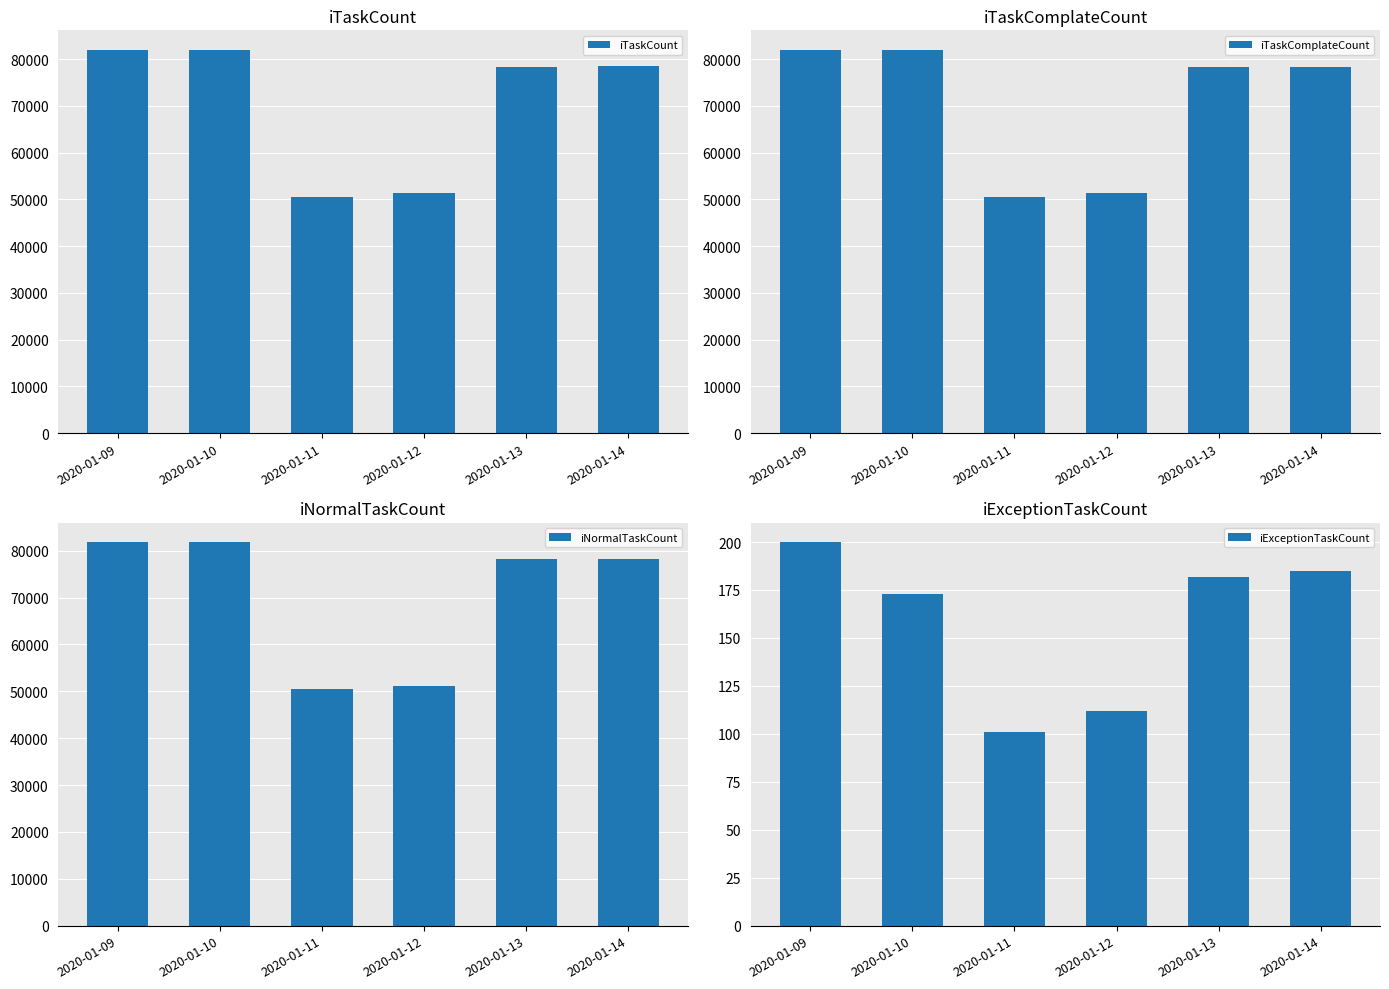

What is the sum of all iNormalTaskCount values?

421615